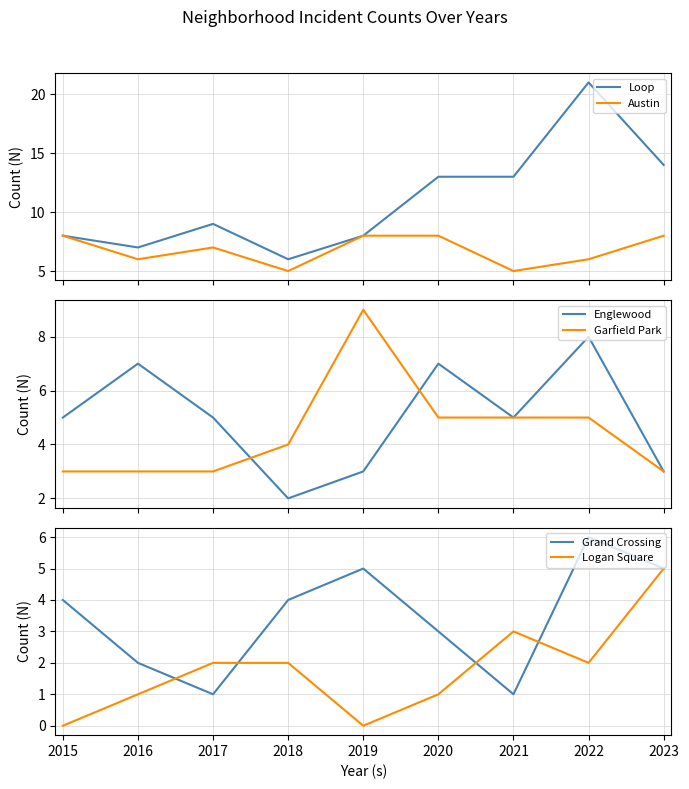

Which series has the largest range (max minus min)?

Loop